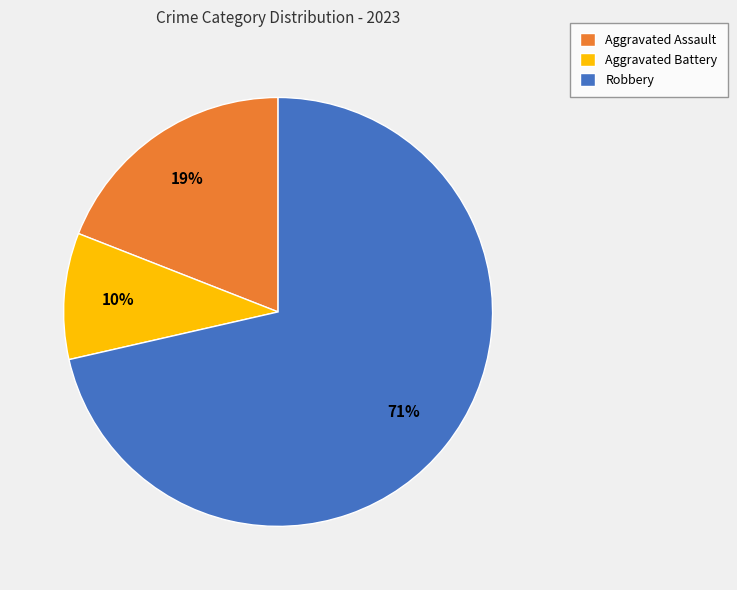

To the nearest percent, what is the average slice percentage?

33%